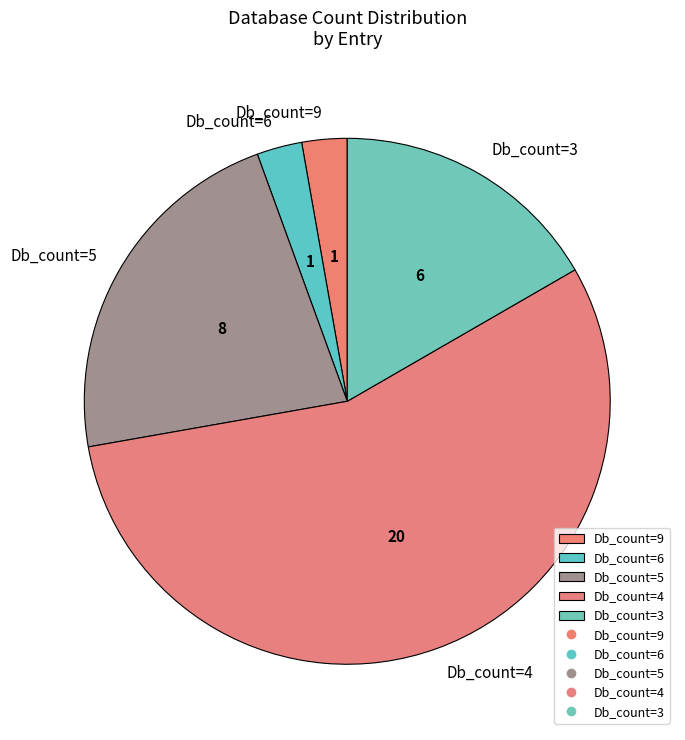

What is the largest slice in the pie chart?

Db_count=4